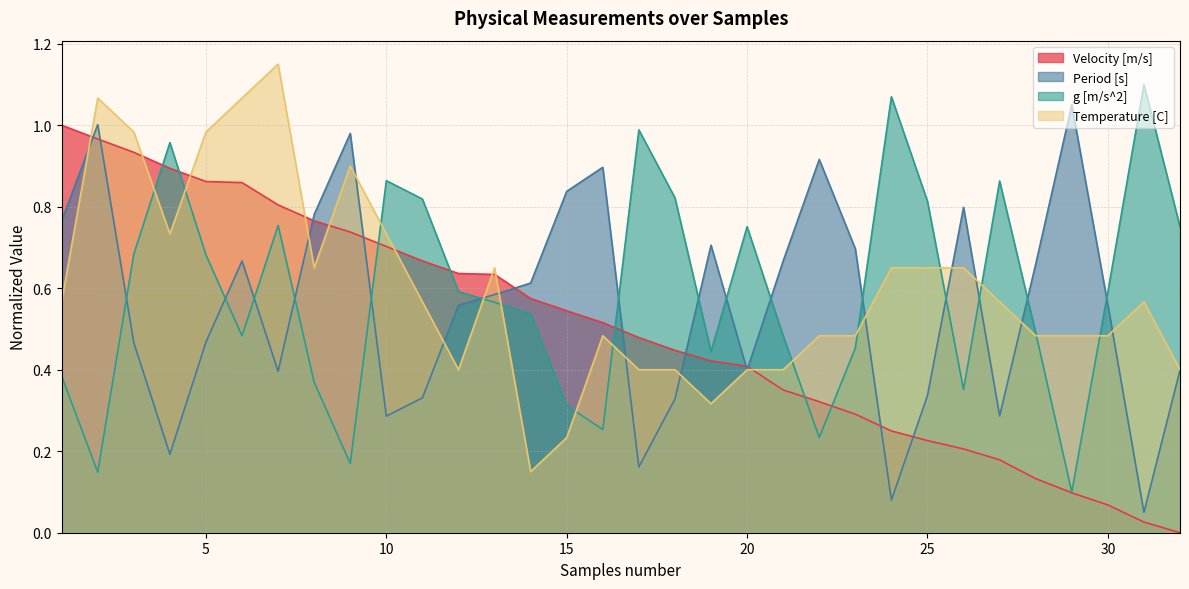

Rank the categories by Period [s] value from lowest to highest.

31, 24, 17, 4, 10, 27, 18, 11, 25, 7, 20, 32, 3, 5, 12, 30, 13, 14, 28, 6, 21, 23, 19, 1, 8, 26, 15, 16, 22, 9, 2, 29